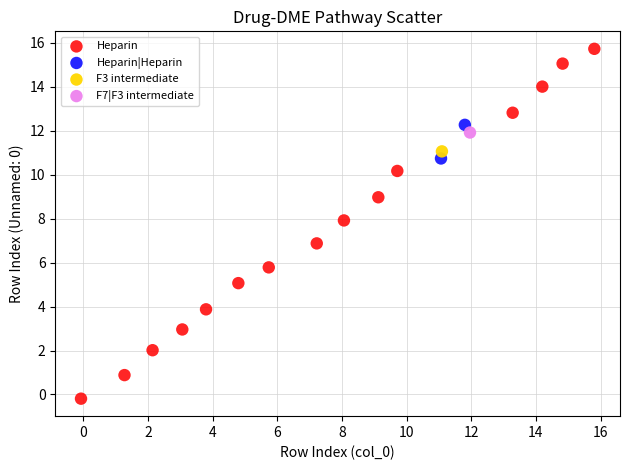

What are all the series names shown in the legend?

Heparin, Heparin|Heparin, F3 intermediate, F7|F3 intermediate